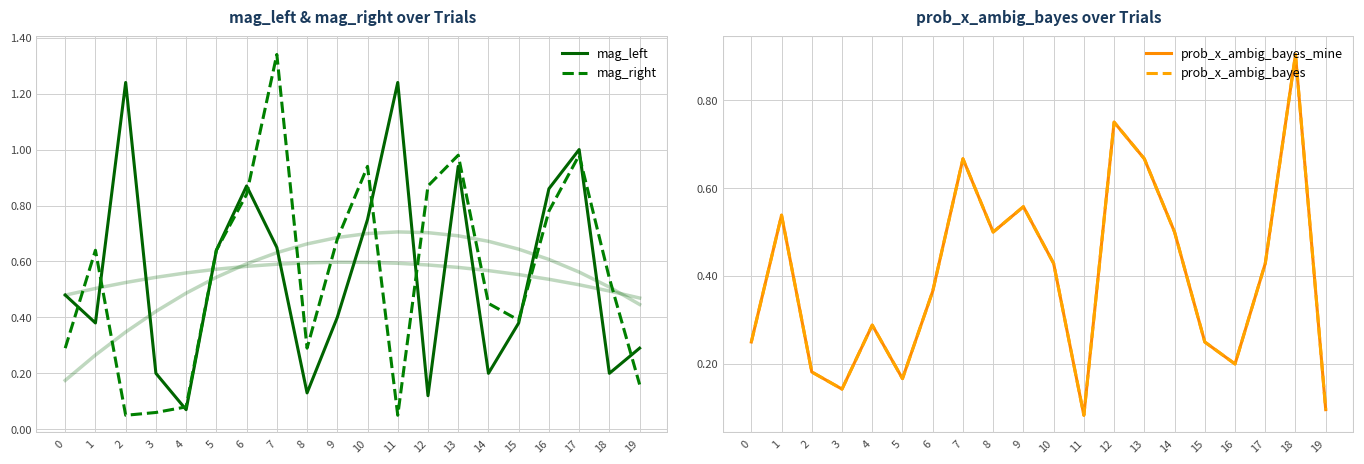

Where is prob_x_ambig_bayes_mine nearest to the value 0?

11